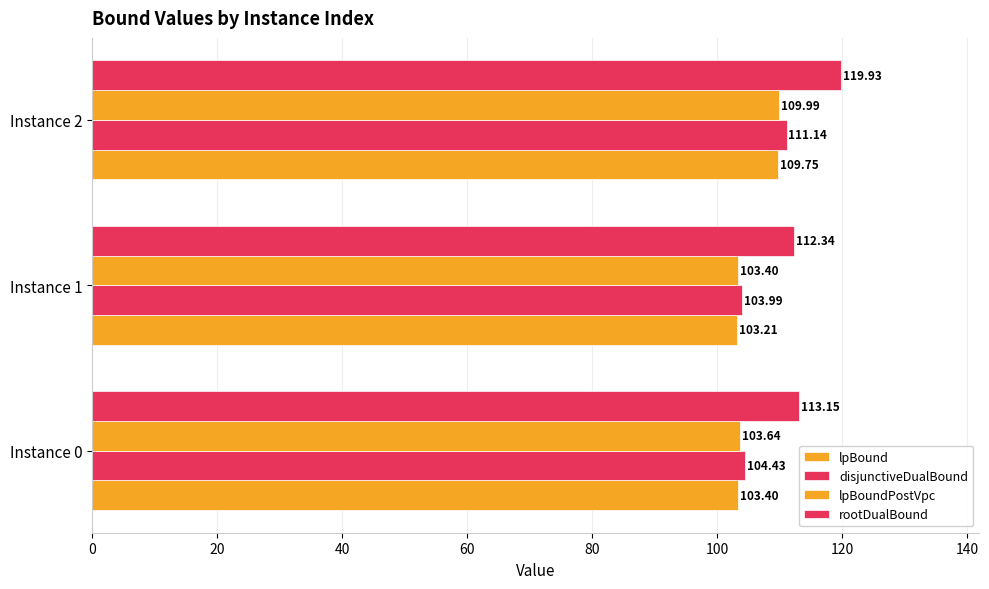

Reading left to right, what are all the values shown in this chart?

lpBound: 103.4	103.2	109.7
disjunctiveDualBound: 104.4	104.0	111.1
lpBoundPostVpc: 103.6	103.4	110.0
rootDualBound: 113.2	112.3	119.9